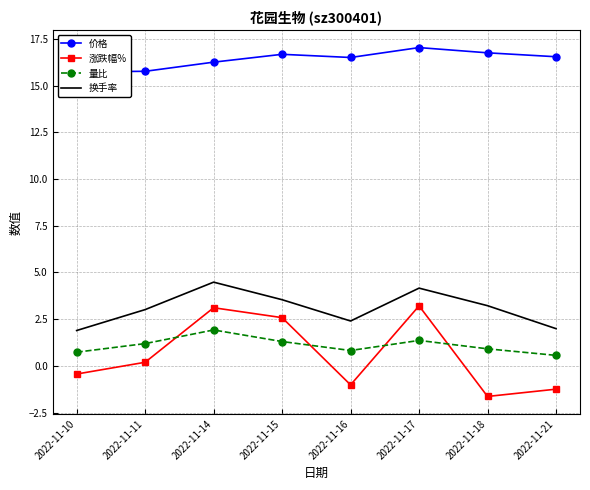

What is the difference between the highest and lowest values at 2022-11-10?

16.2